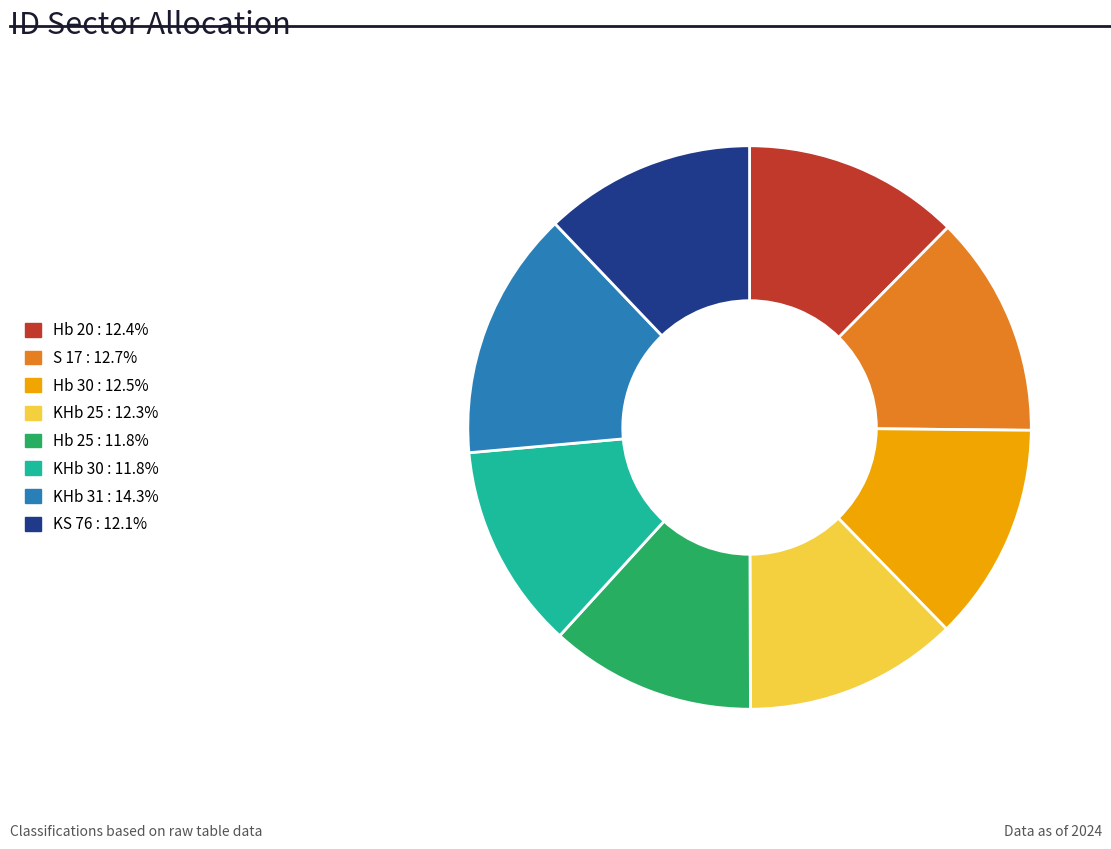

What is the ratio of the value at KHb 31 to the value at S 17?

1.1